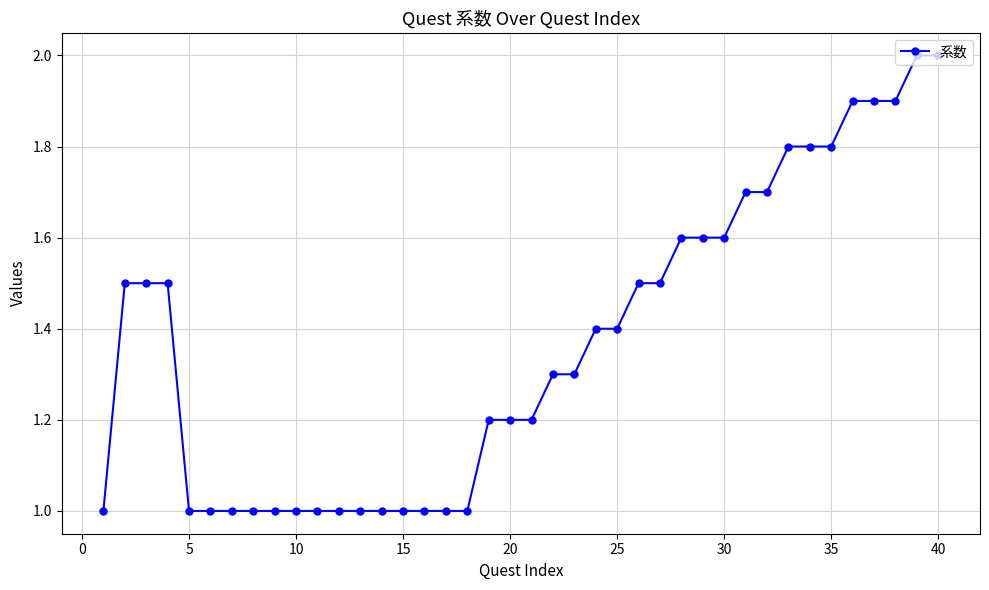

What is the difference between the maximum and minimum values?

1.0